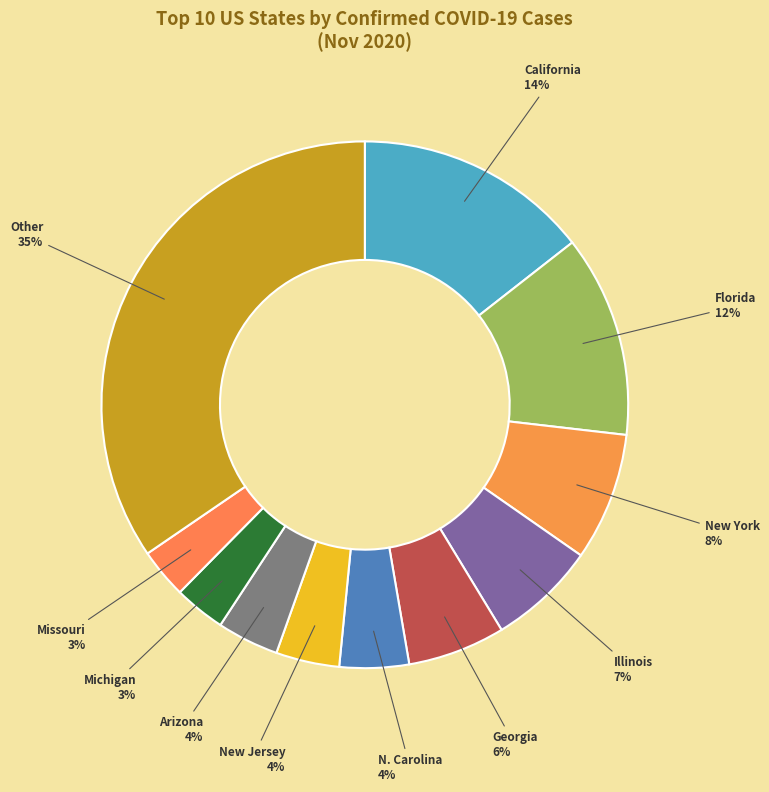

Is there a majority slice in this chart?

No